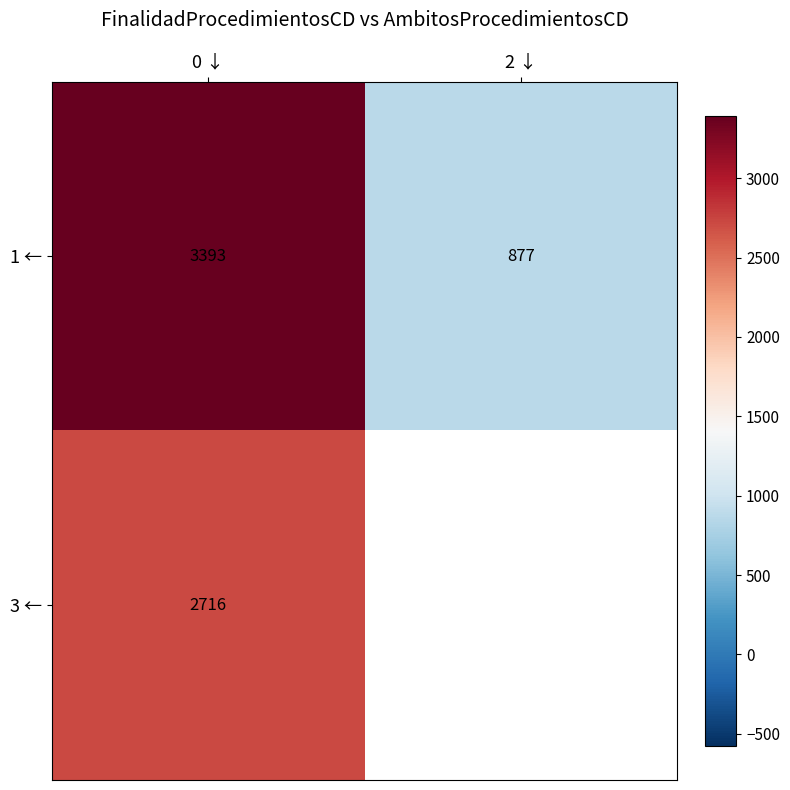

What is the minimum value for 1 ←?

877